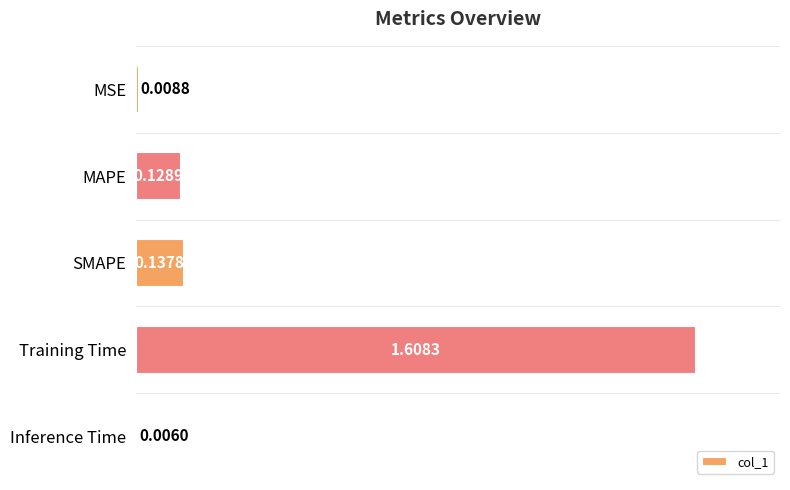

What is the label of the 1st bar from the bottom?

Inference Time